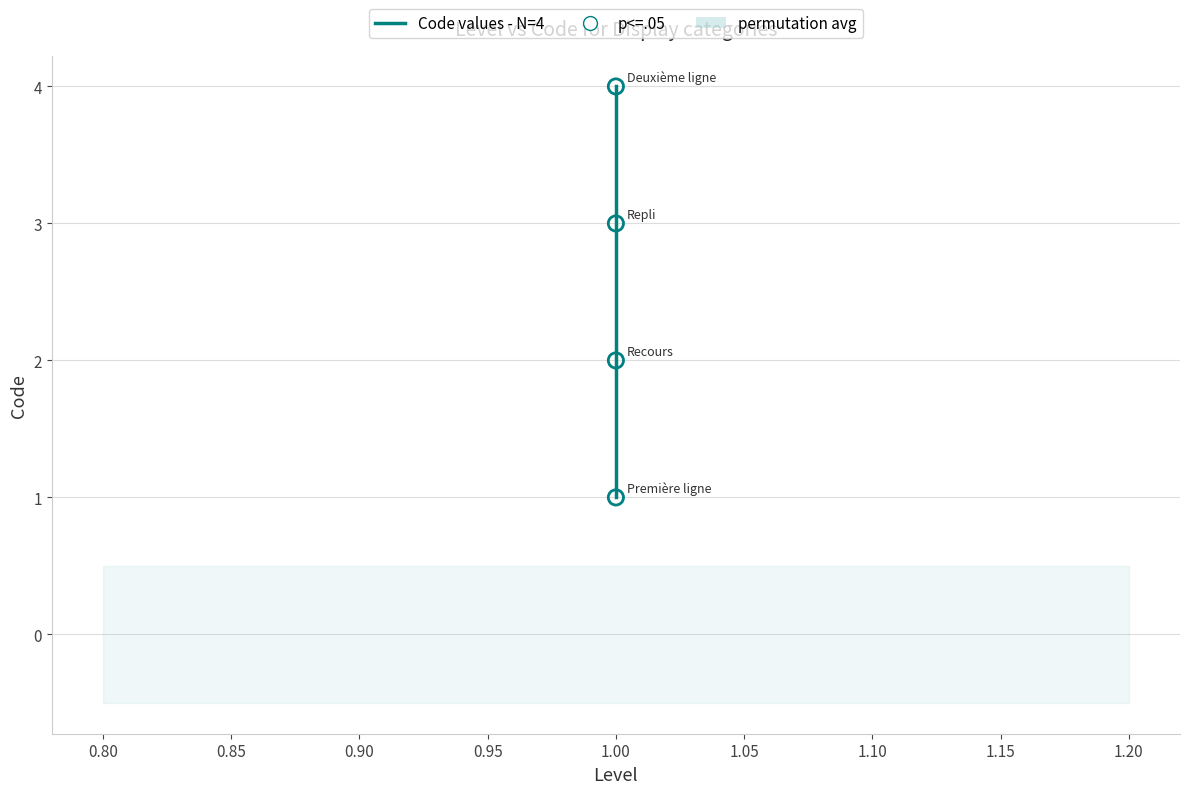

What are all the series names shown in the legend?

Code values - N=4, p<=.05